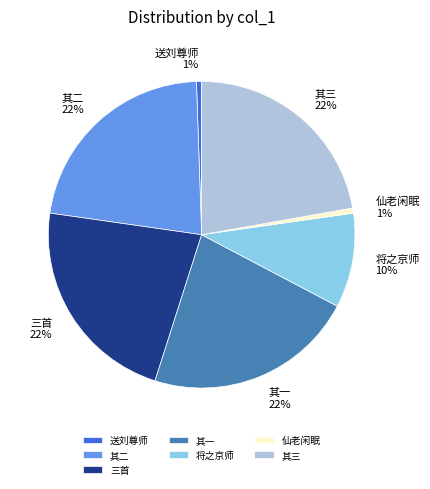

Is there any slice that represents more than half of the pie?

No